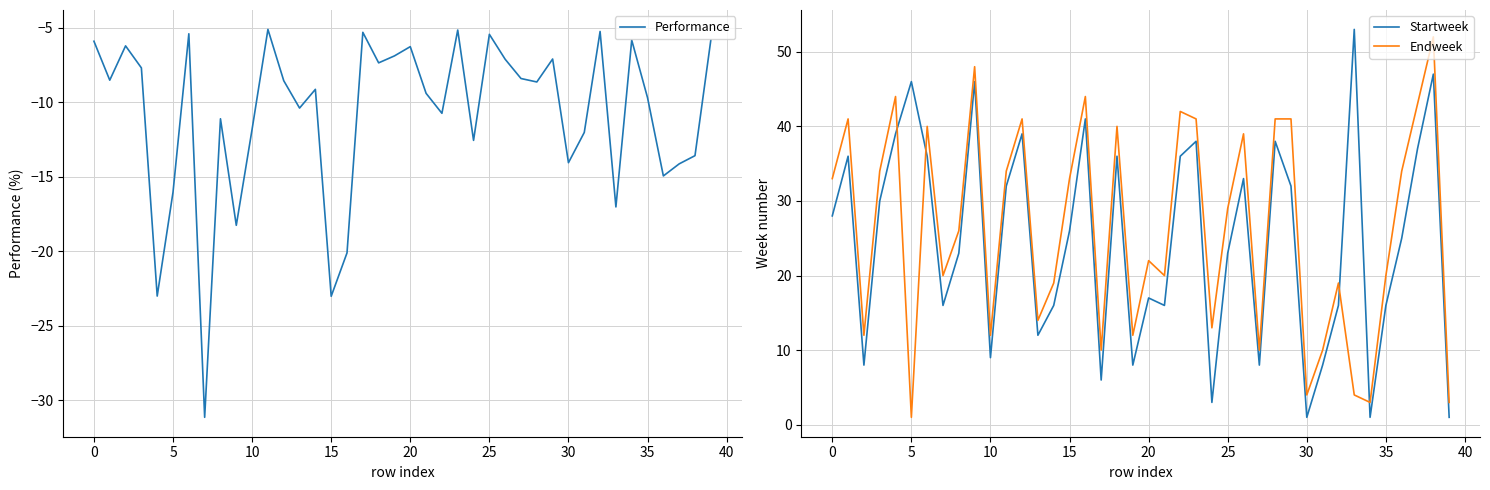

True or false: Endweek has a value of 20.0 at 21.

True